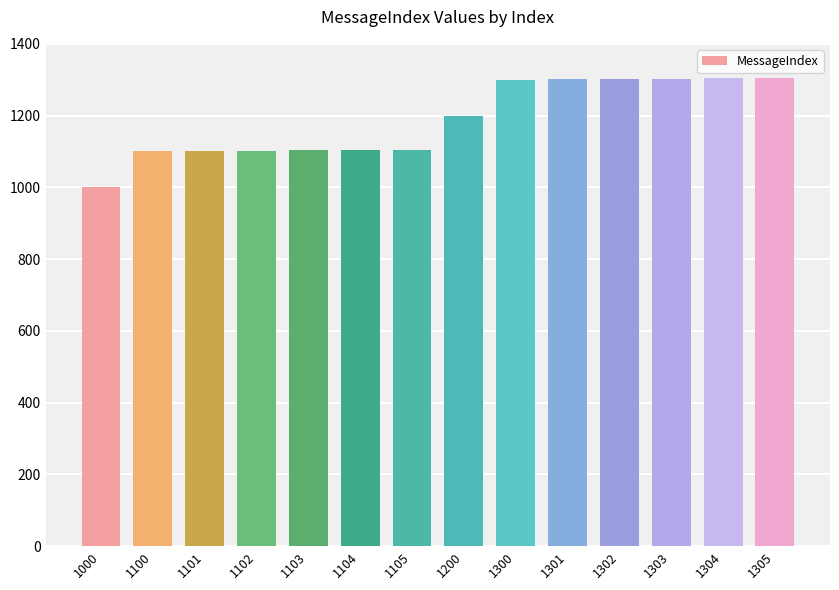

The value at 1200 is 1200. True or false?

True